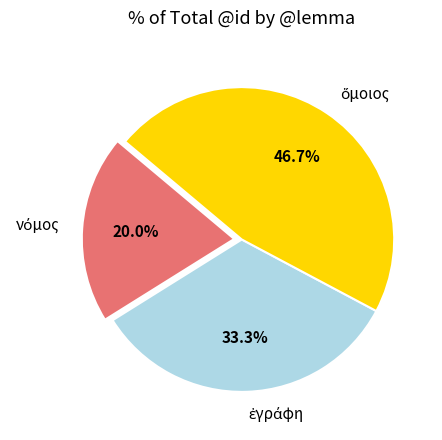

Count the number of slices in the pie.

3